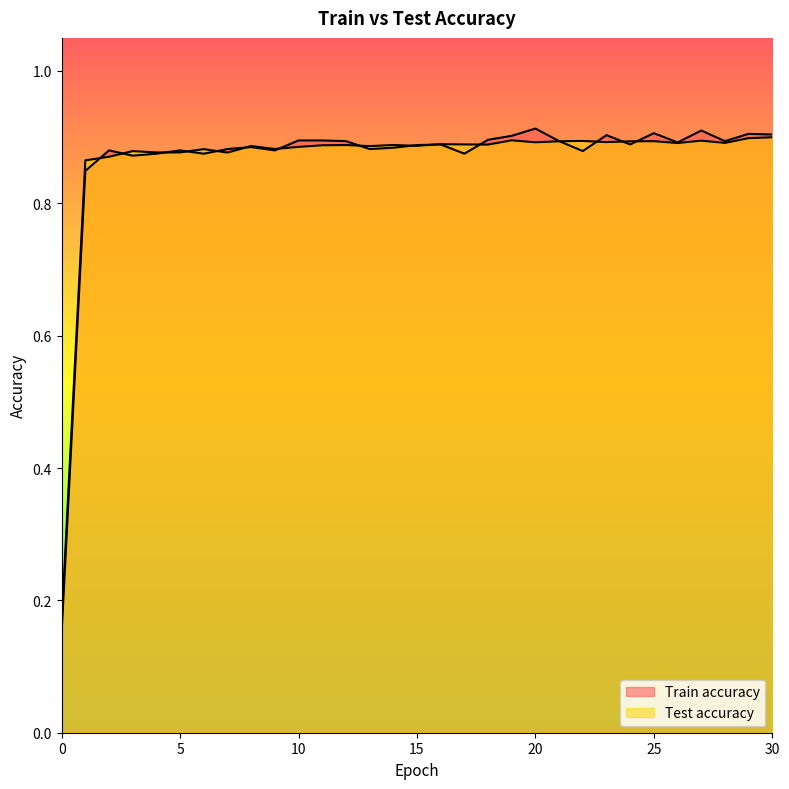

What is the maximum value shown in the chart?

0.9